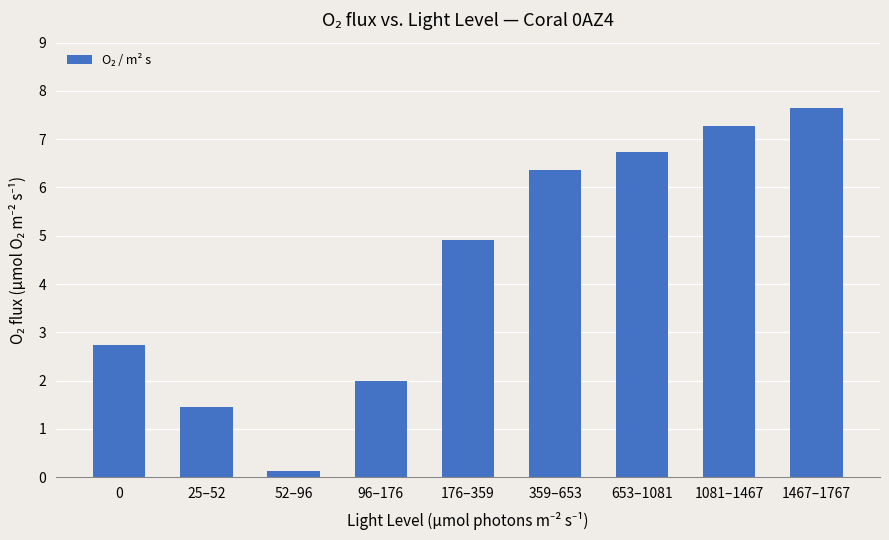

At which label does the data first exceed 4?

176–359